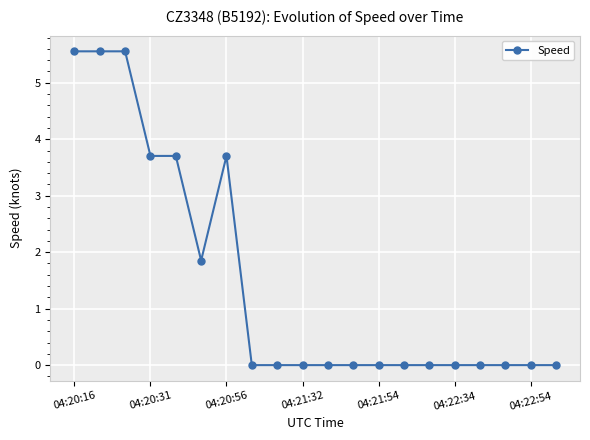

What is the value of the 6th point from the left?

1.9